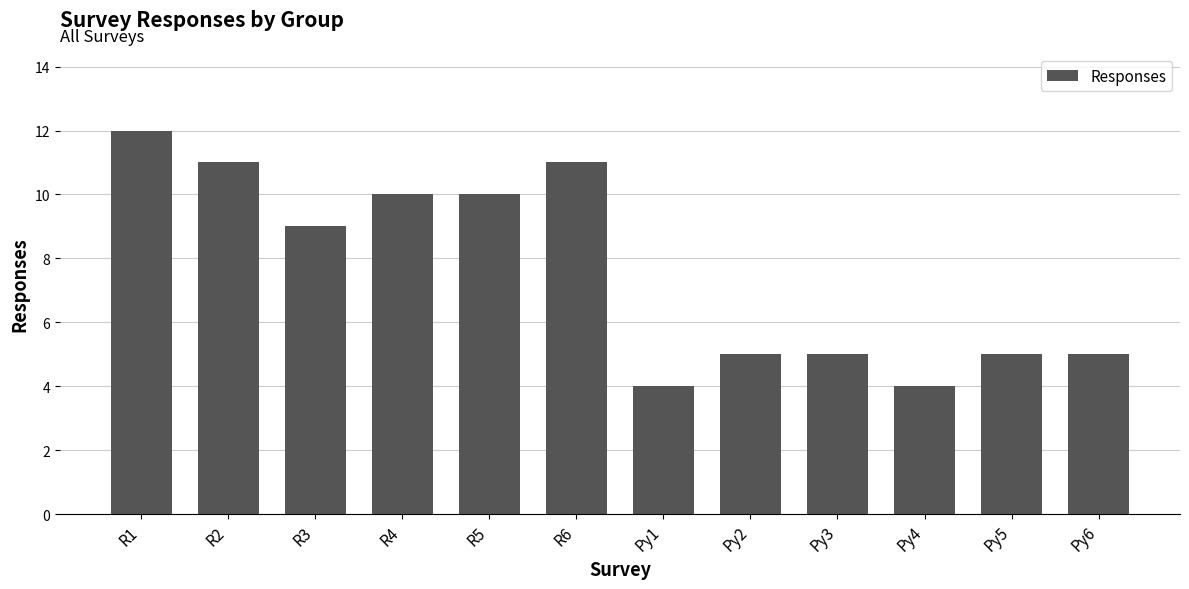

Does the chart contain stacked bars?

No